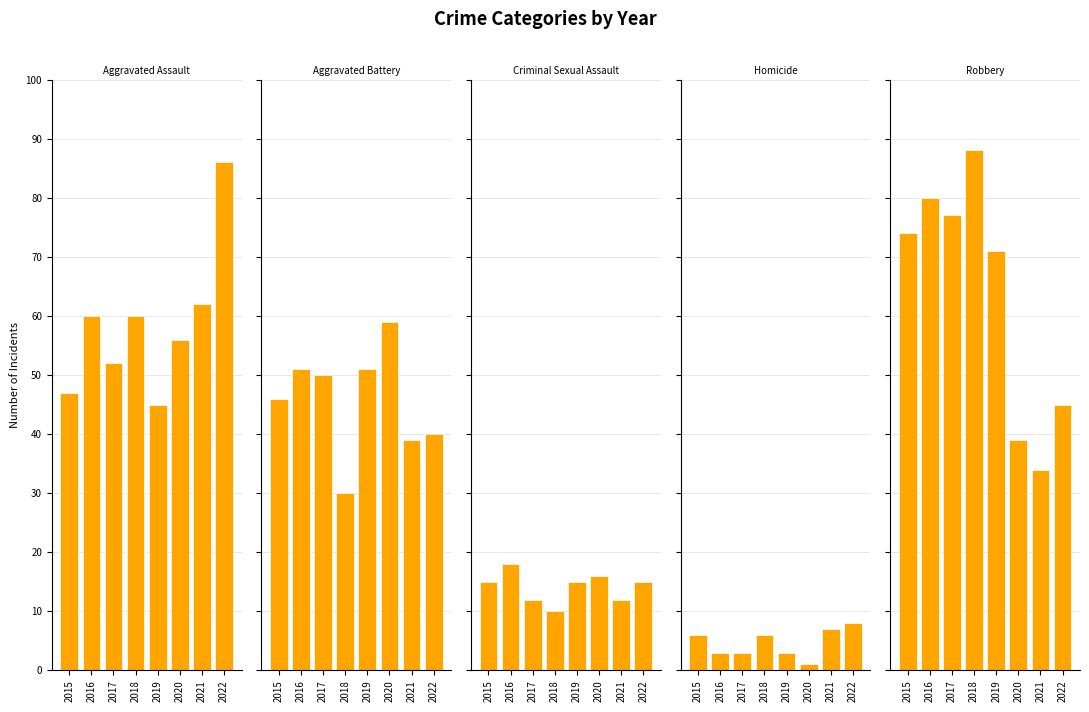

Which category has the highest value in the Robbery series?

2018